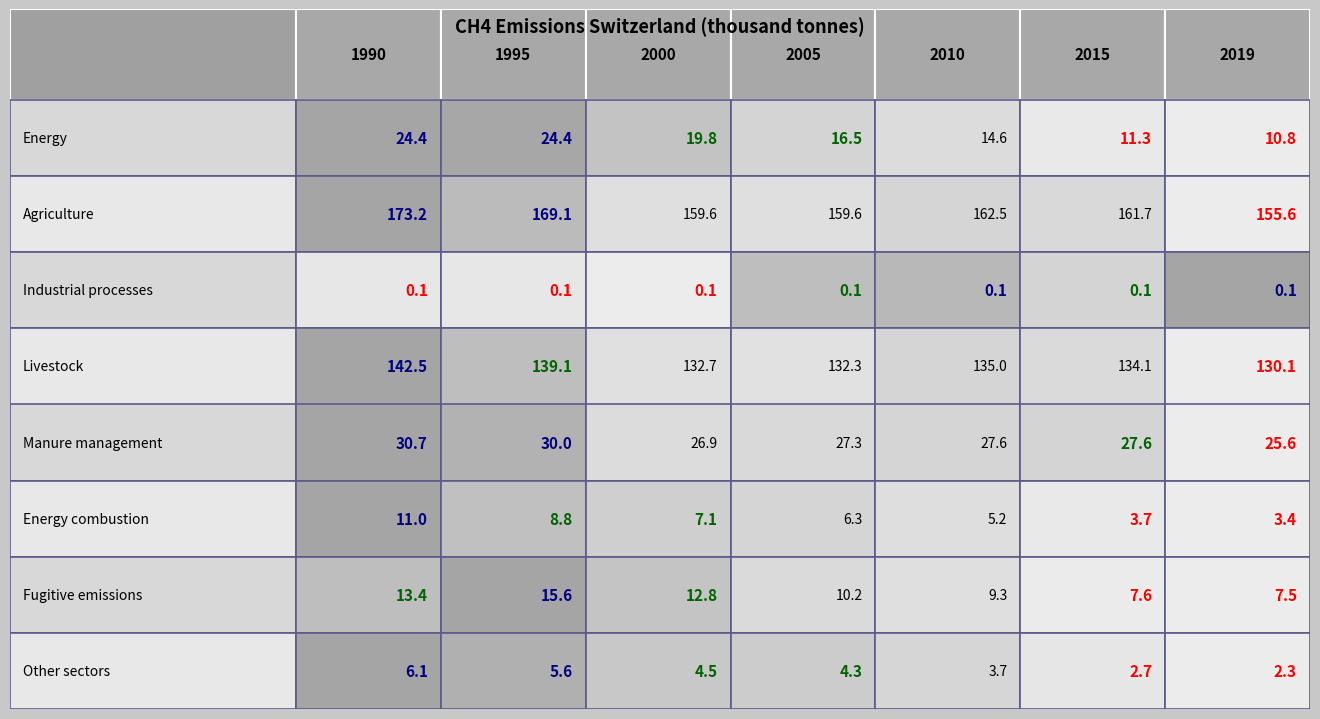

What is the difference between the maximum and minimum values in the Fugitive emissions series?

8.1